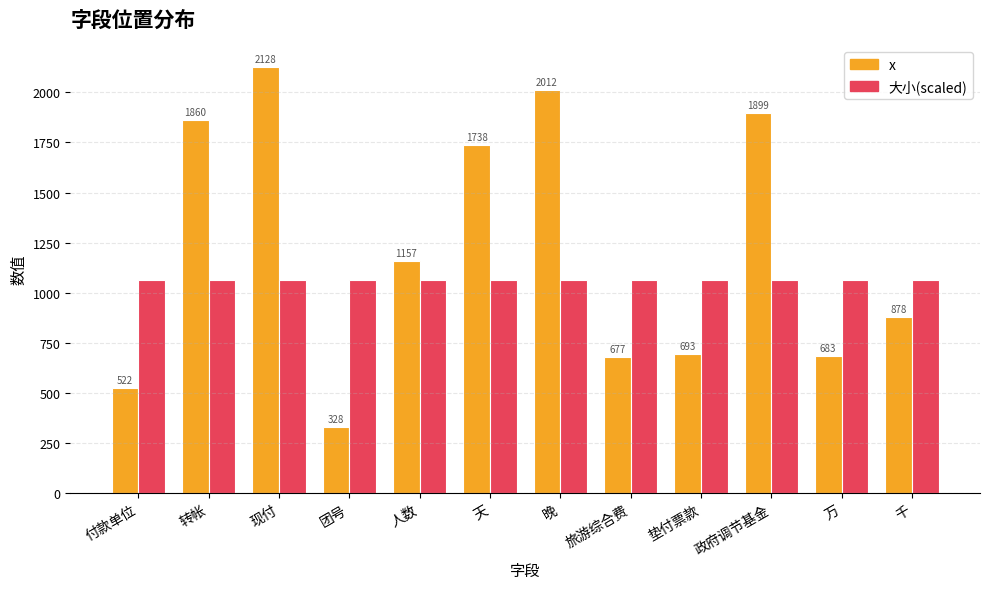

How many bars are there in each group?

2